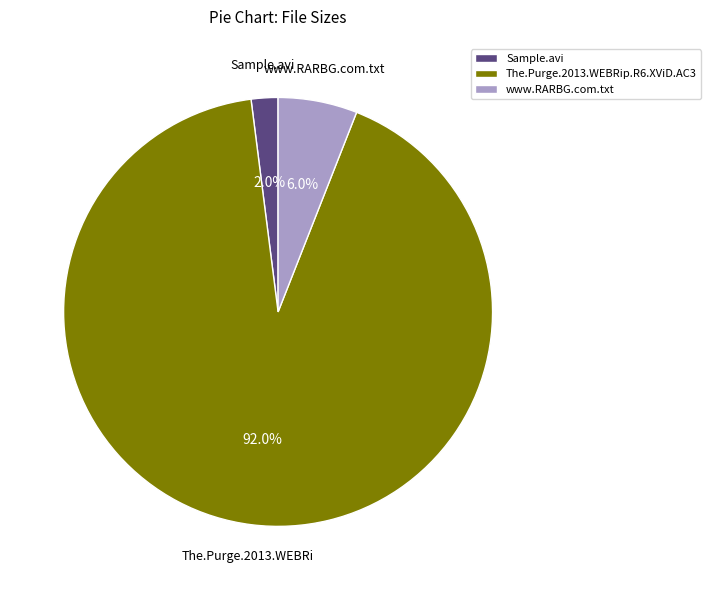

How many segments does this pie chart have?

3